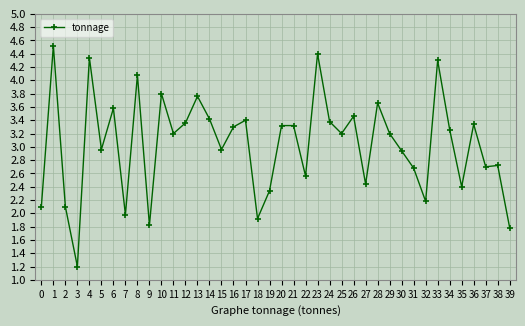

What is the difference between the values at 14 and 10?

0.4